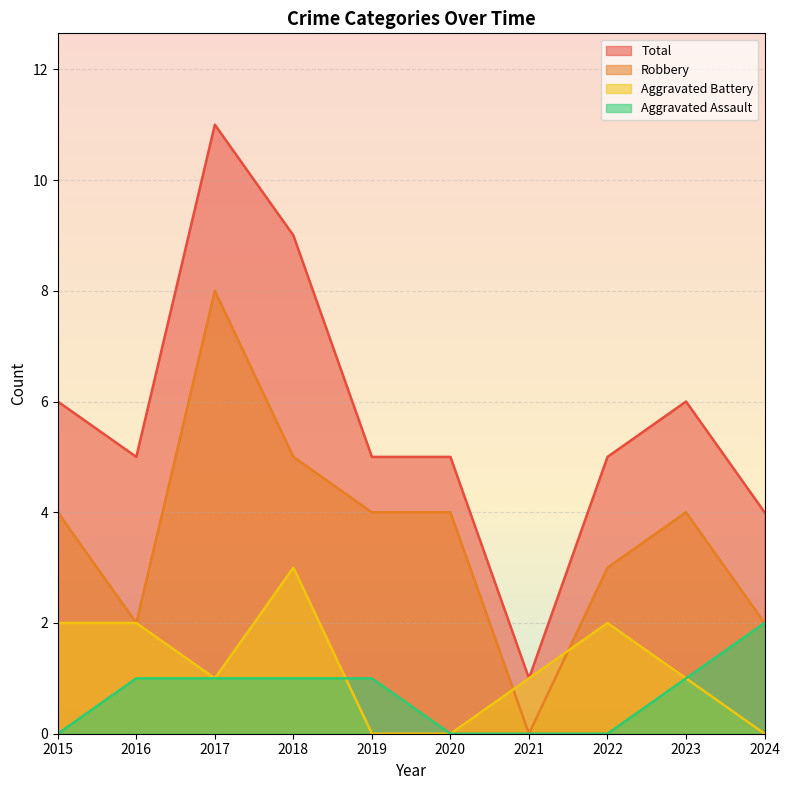

How many values in the Robbery series are below 4?

4